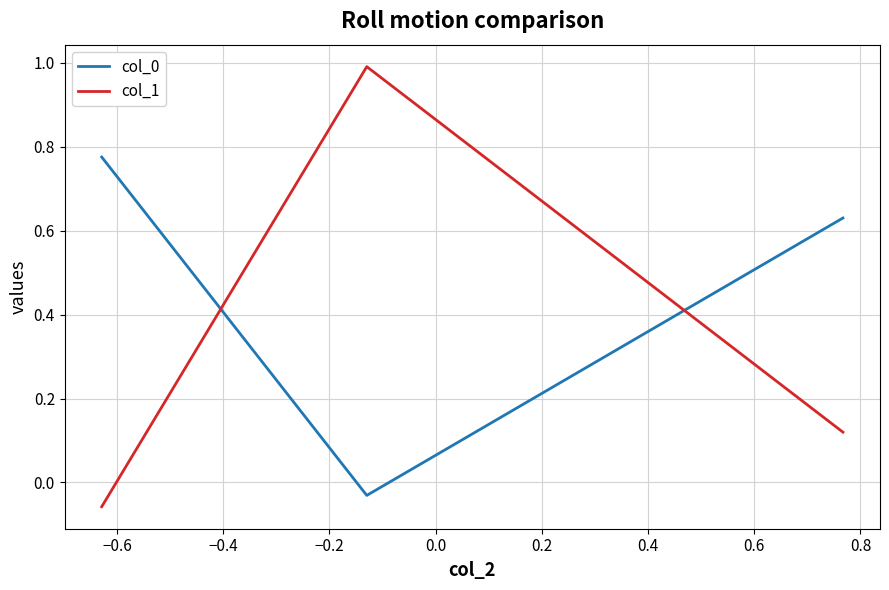

At how many categories does at least one series exceed 0?

3